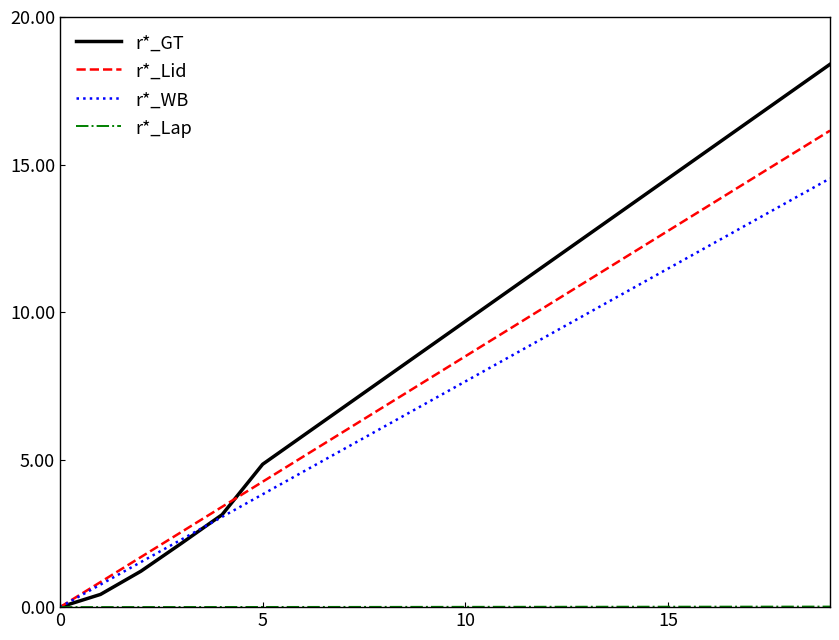

What is the difference between the second highest and minimum values in the r*_WB series?

13.8